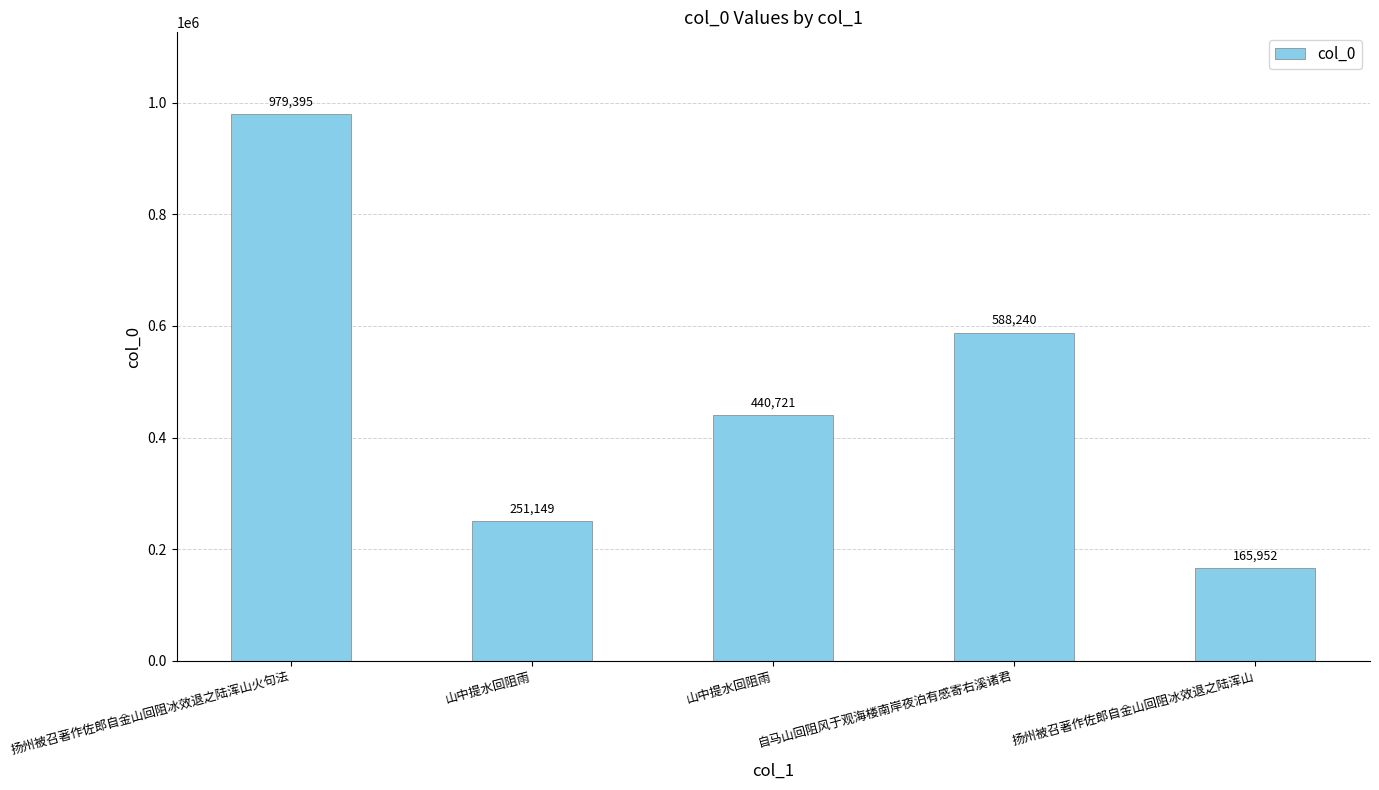

At which label does the data first exceed 440721?

扬州被召著作佐郎自金山回阻冰效退之陆浑山火句法